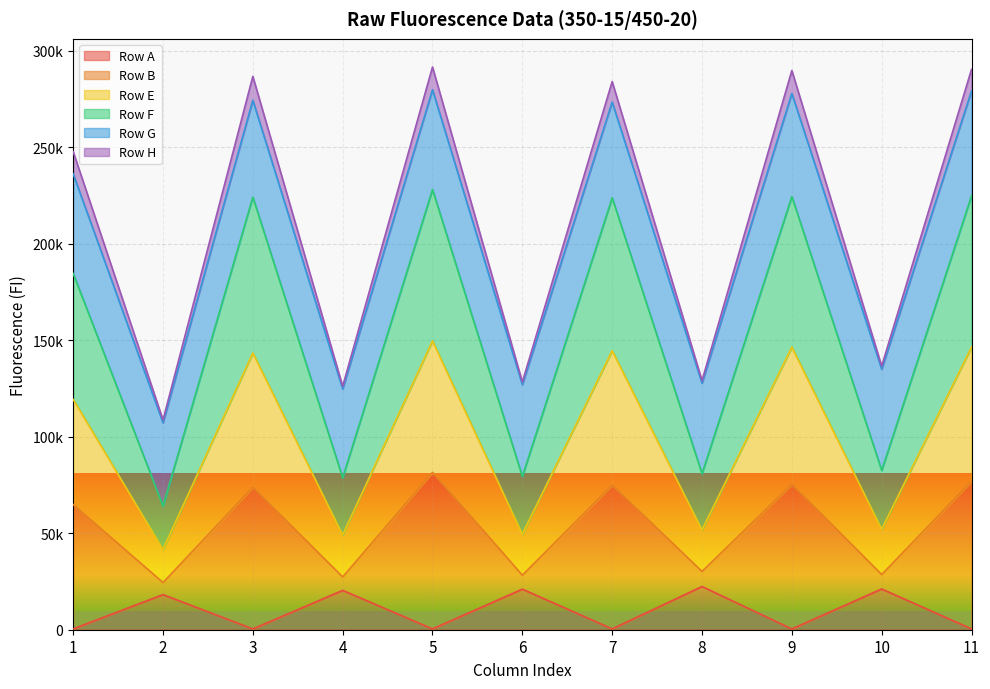

What are all the series names shown in the legend?

Row A, Row B, Row E, Row F, Row G, Row H